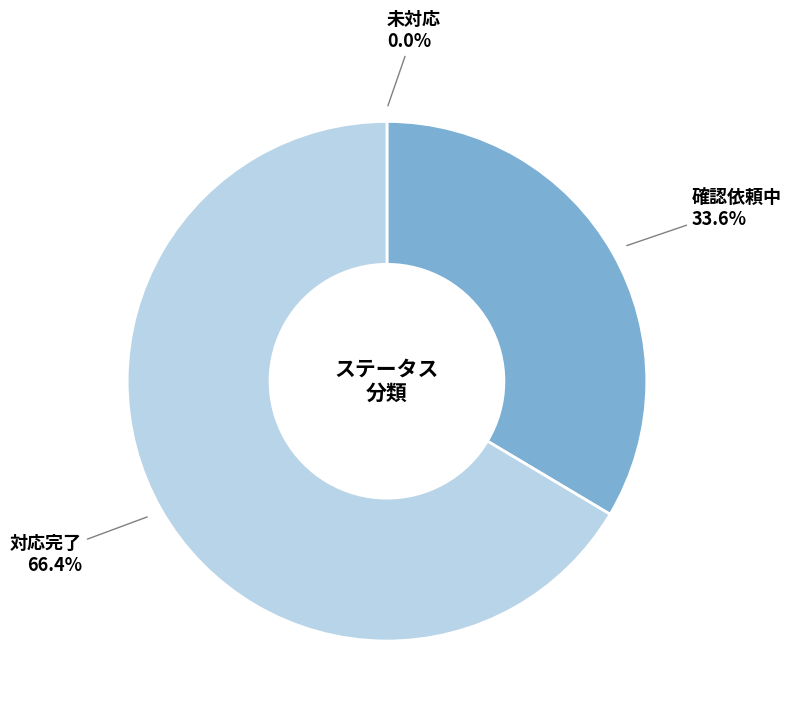

Which category accounts for the majority?

対応完了